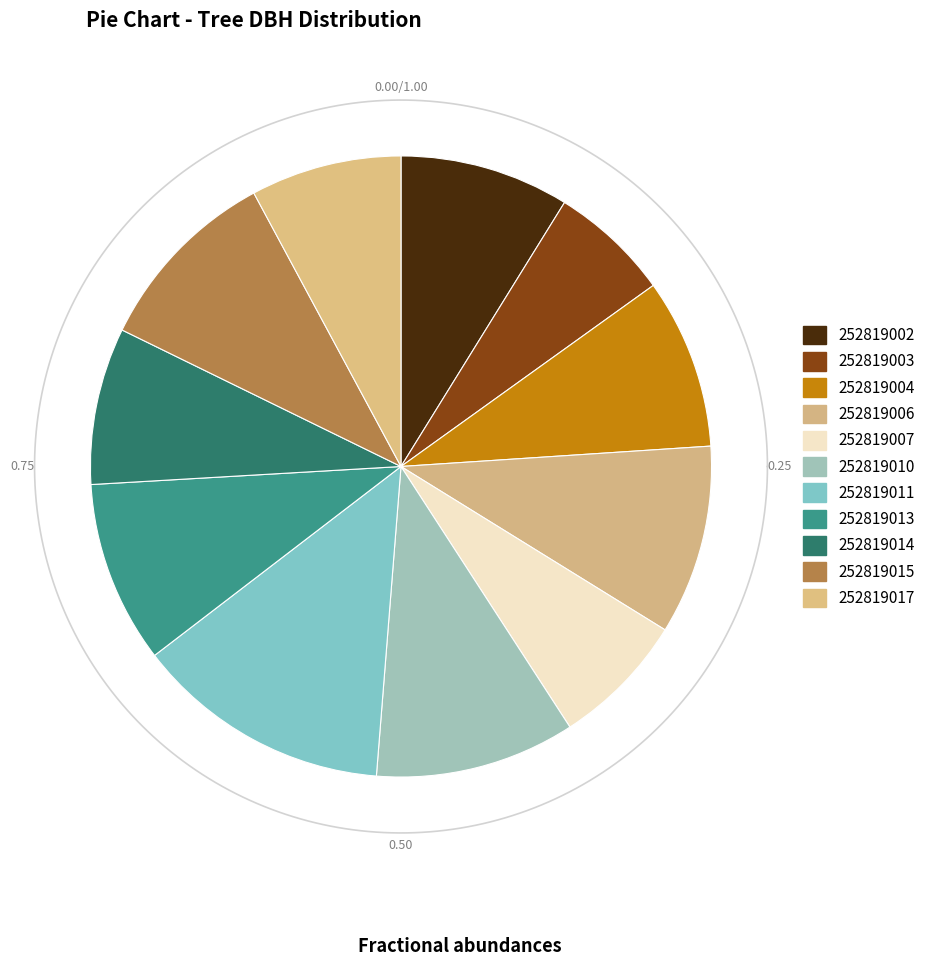

What is the change in value from 252819007 to 252819015?

+4.2